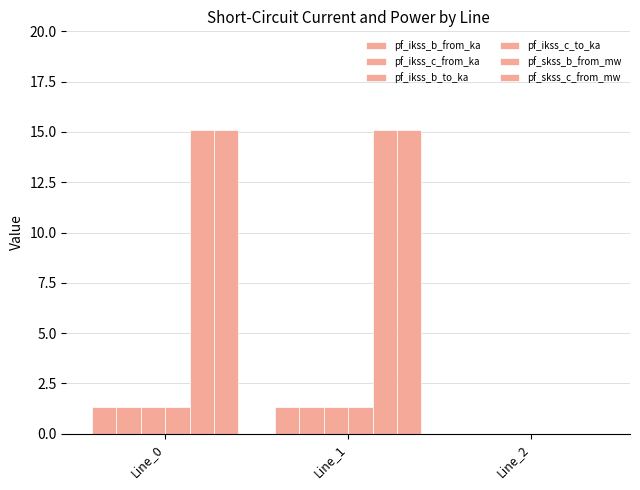

How many groups of bars are there?

3